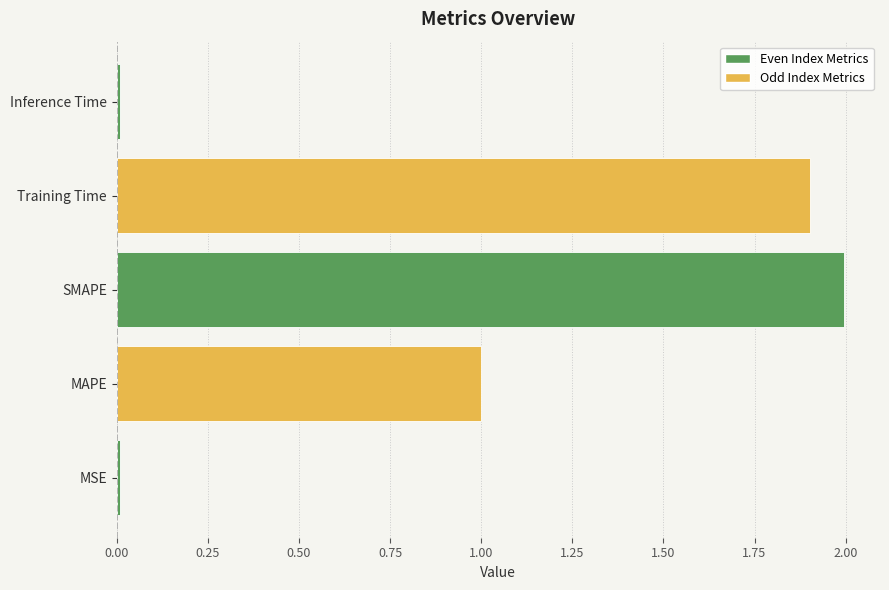

The value at MAPE is 1.0. True or false?

True